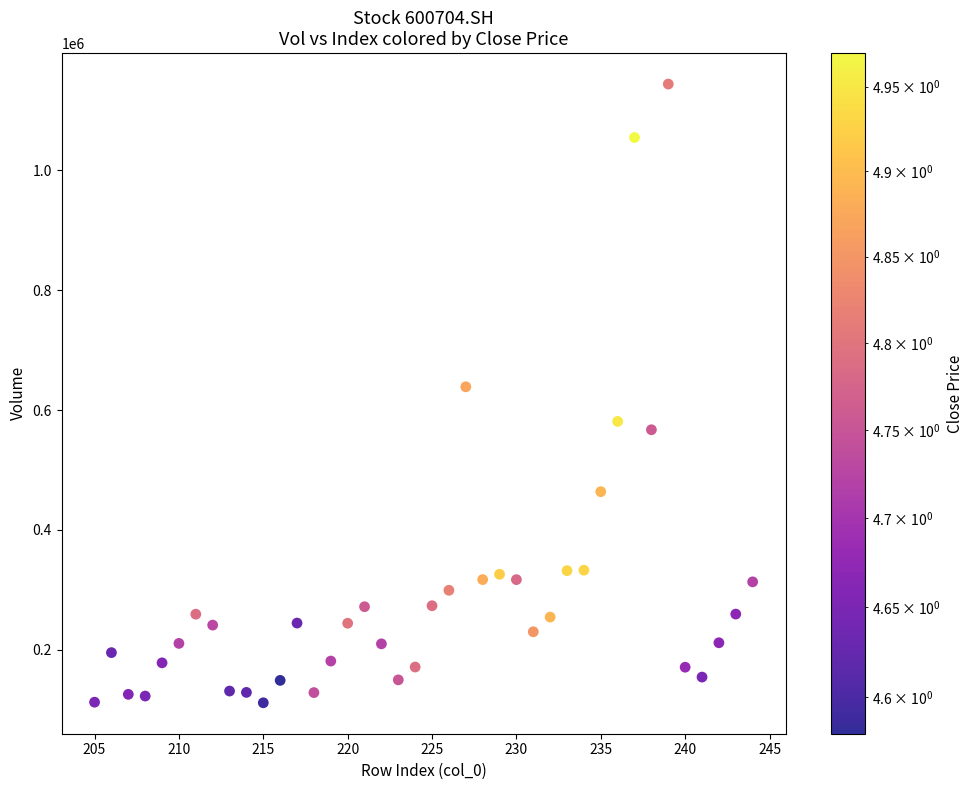

What is the range of X values (max minus min)?

39.0